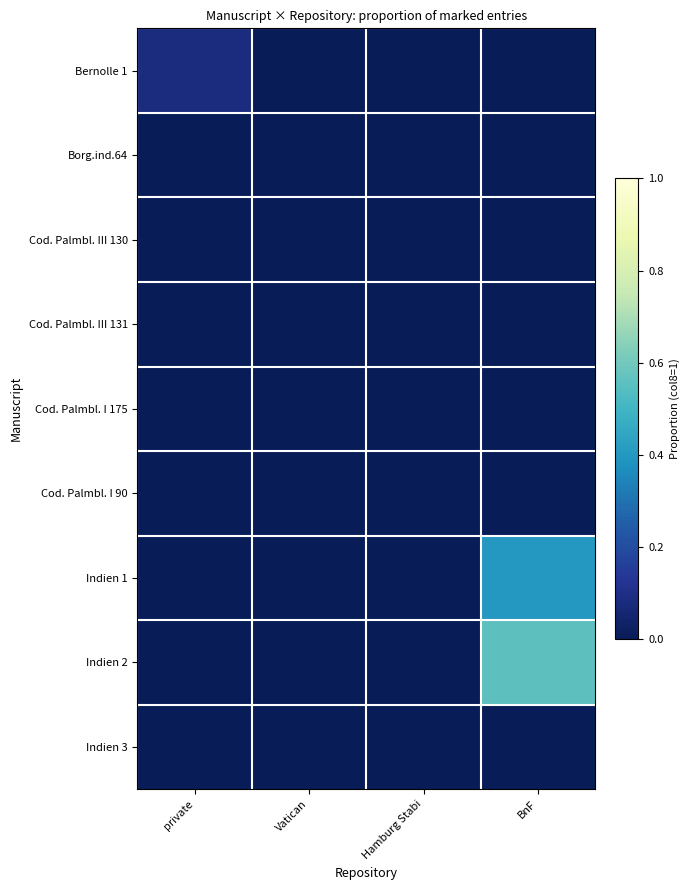

How many categories are shown in the chart?

4